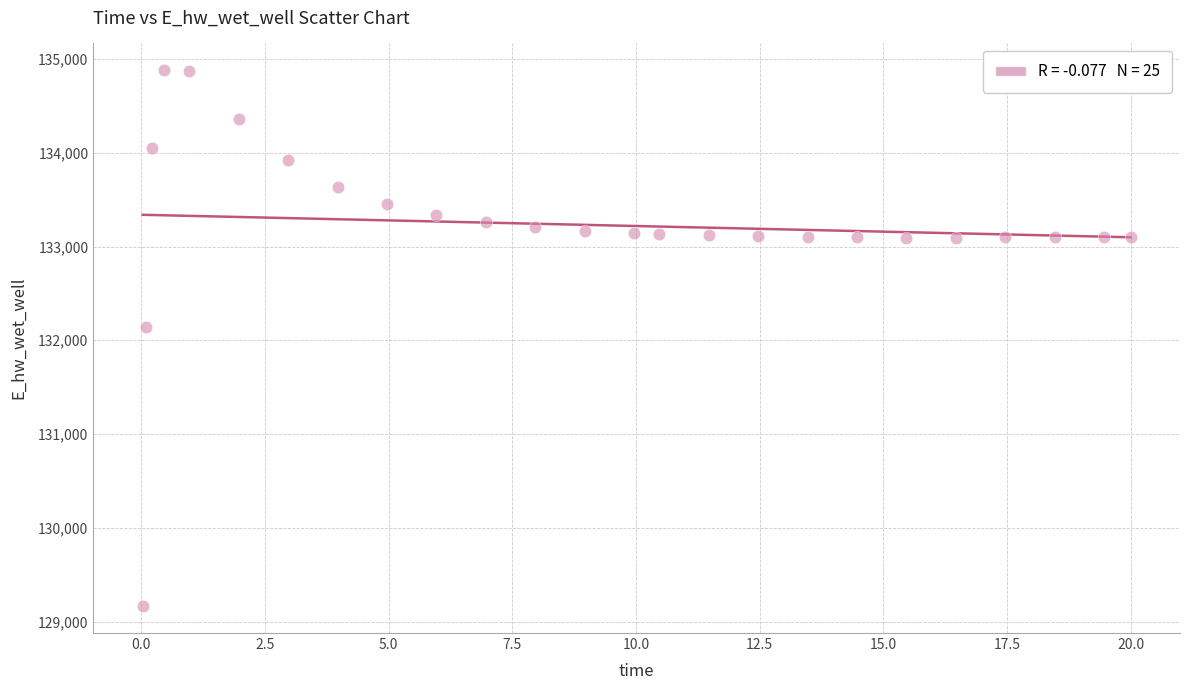

What Y value in the scatter plot is closest to 132021?

132146.6